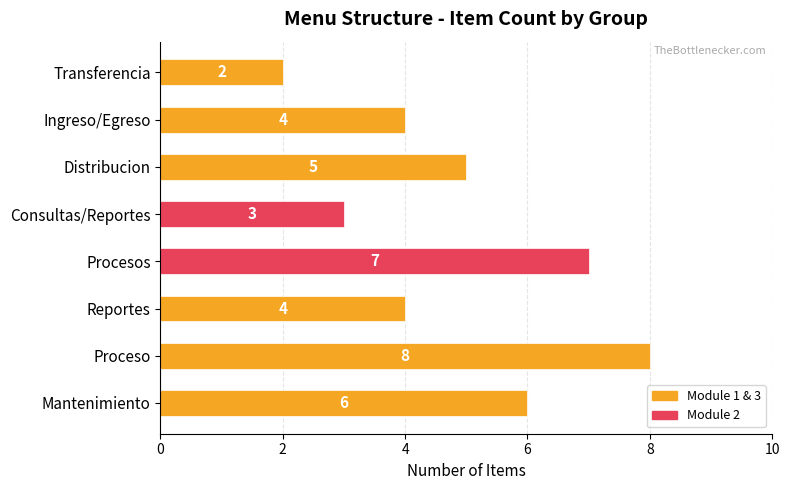

What is the greatest value displayed?

8